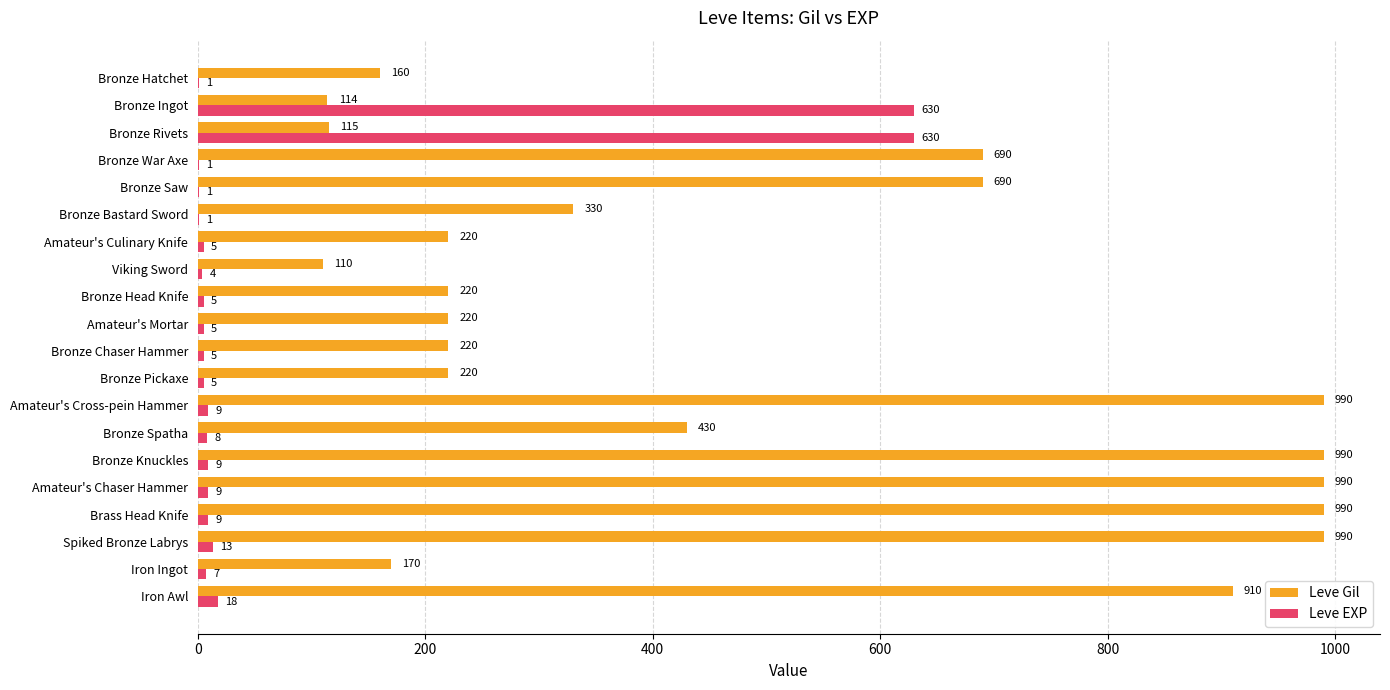

Between Spiked Bronze Labrys and Iron Ingot, which series saw the biggest shift?

Leve Gil